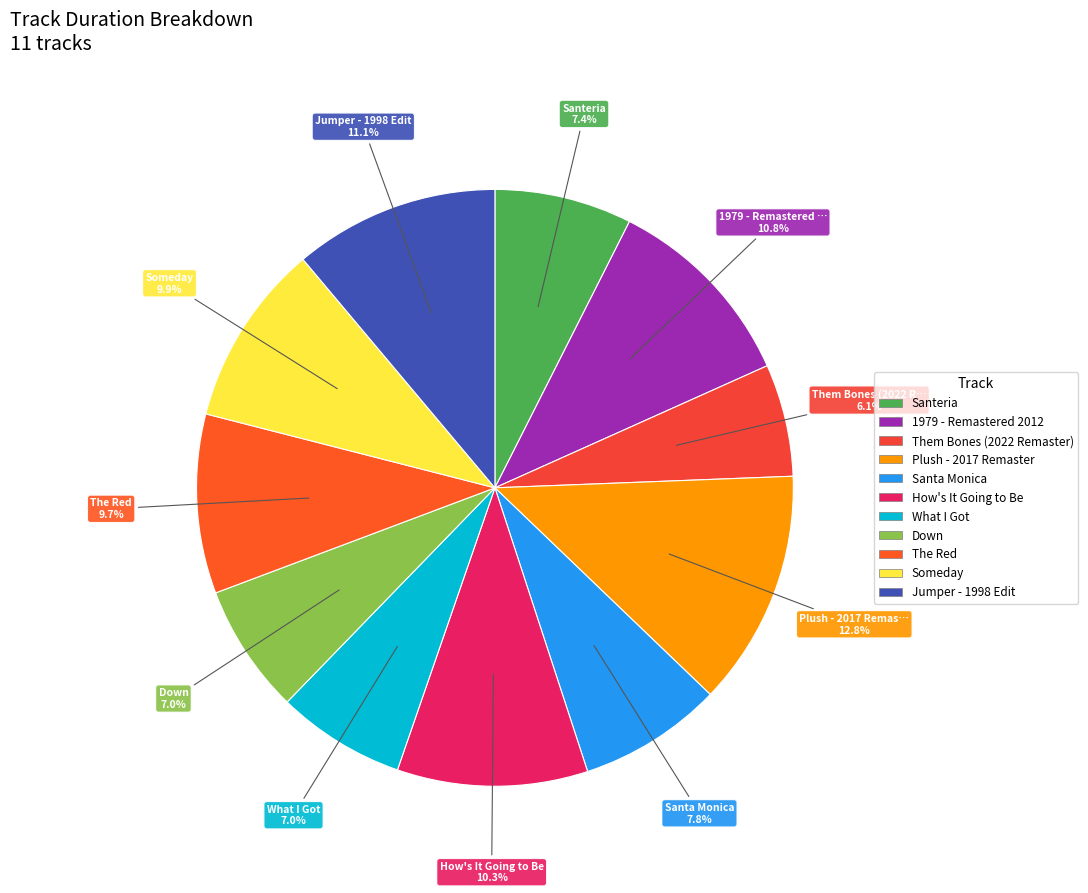

Is there any slice that represents more than half of the pie?

No